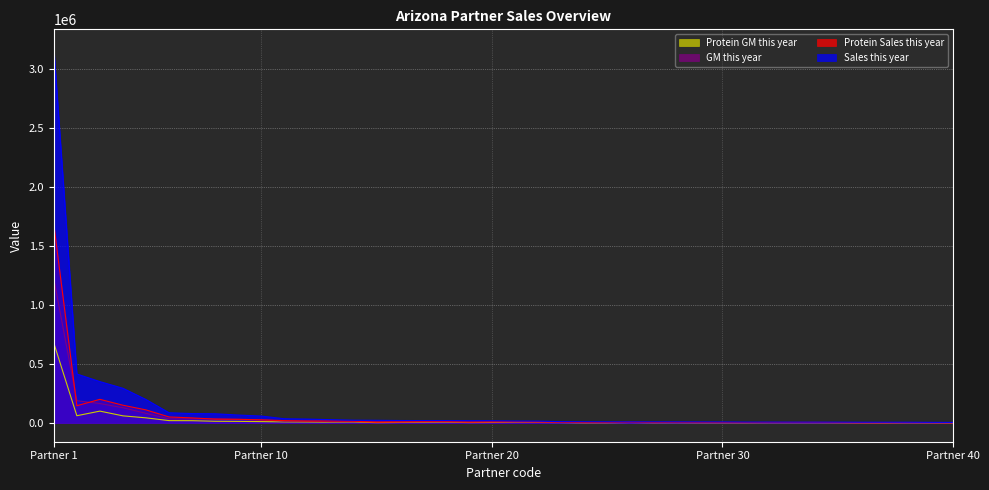

What is the total value across all series at 31?

16781.2